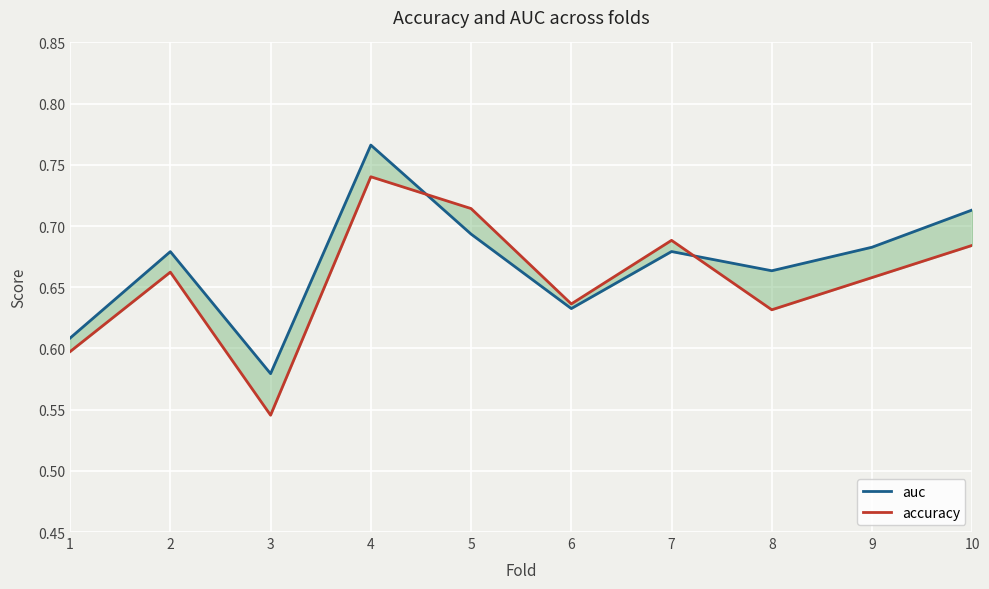

Which series has the largest total across all categories?

auc